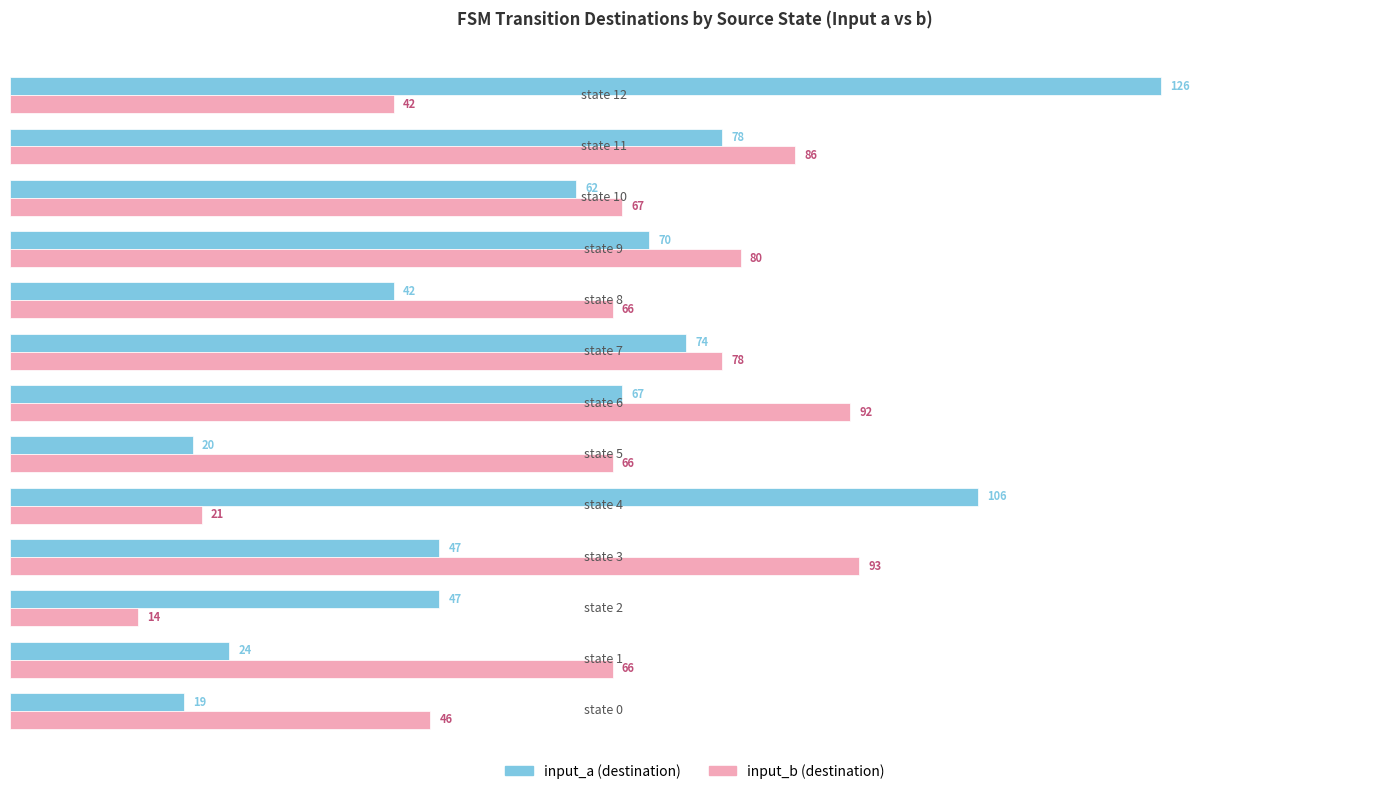

Which series has the largest range (max minus min)?

input_a (destination)